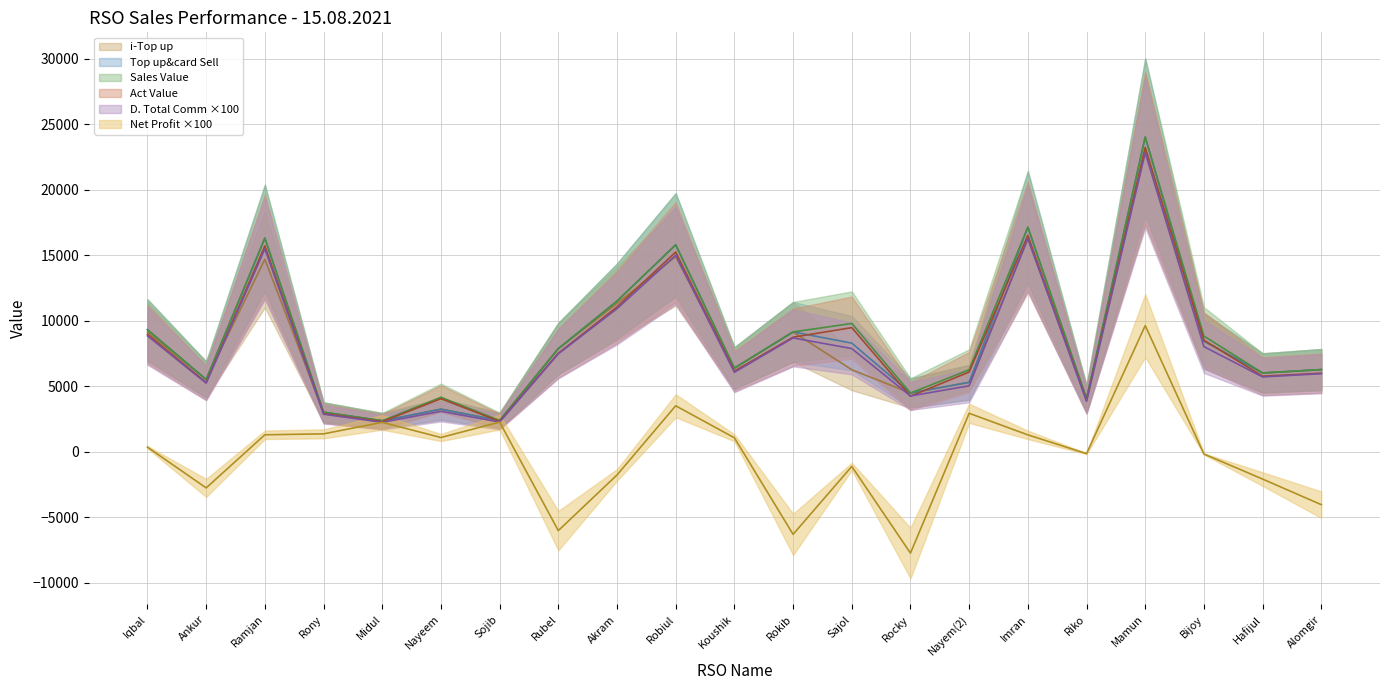

Where is the first local minimum for Net Profit?

Ankur